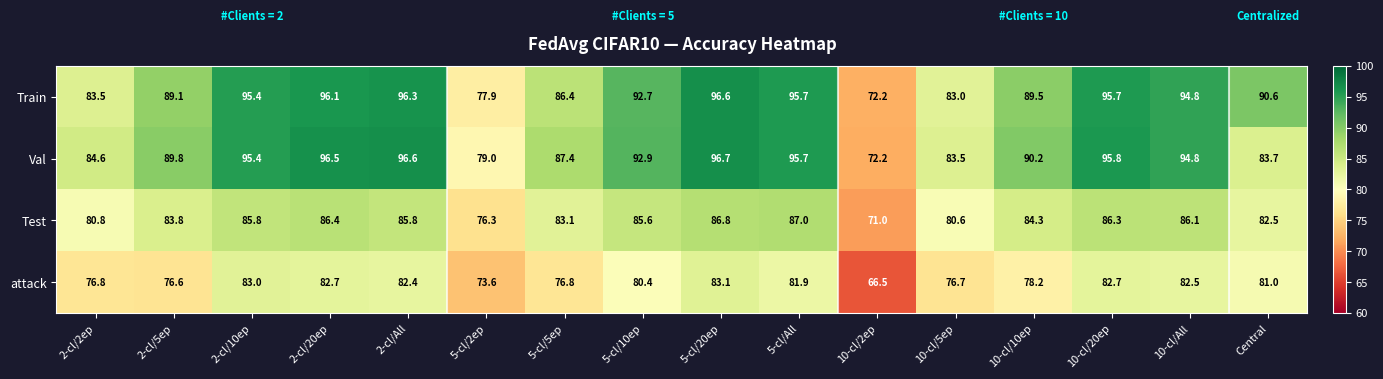

What is the total value across all series at 2-cl/All?

361.1